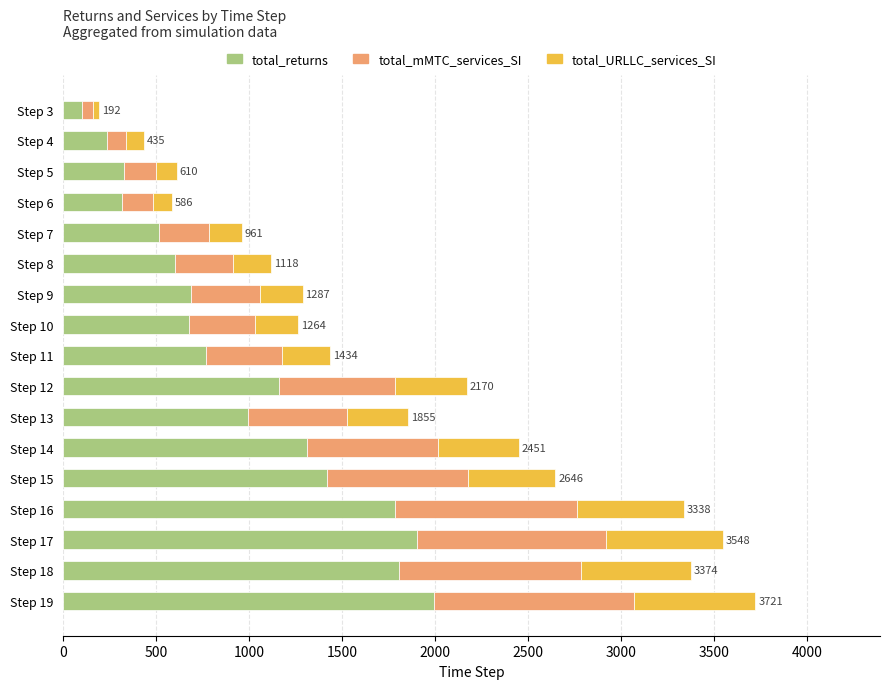

What is the total value across all series at Step 16?

3338.3